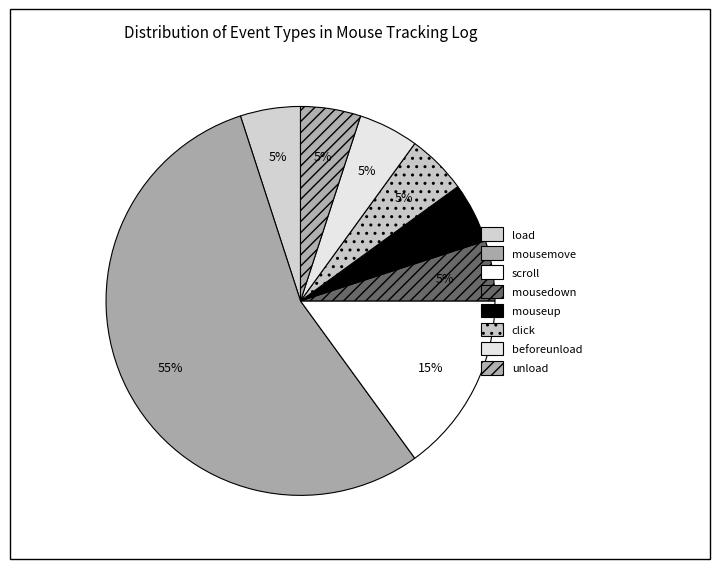

Which slice is the largest?

mousemove